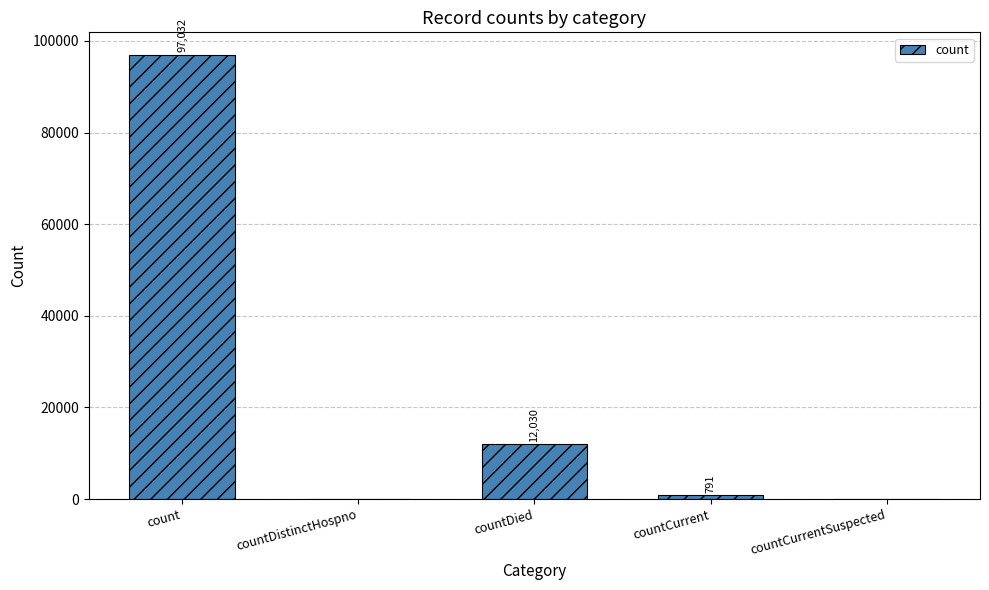

How many series are shown in this chart?

1